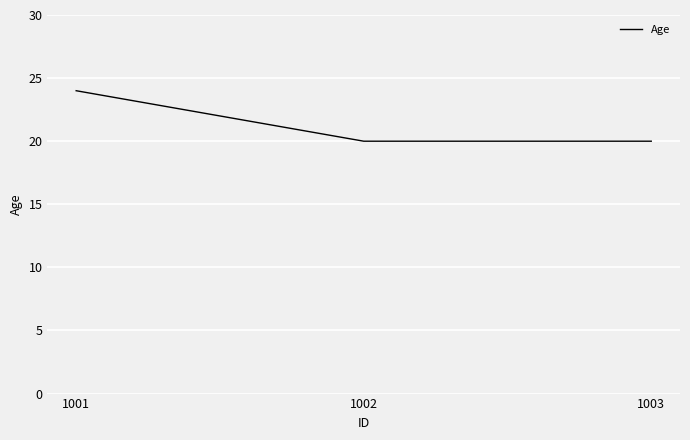

What is the average value?

21